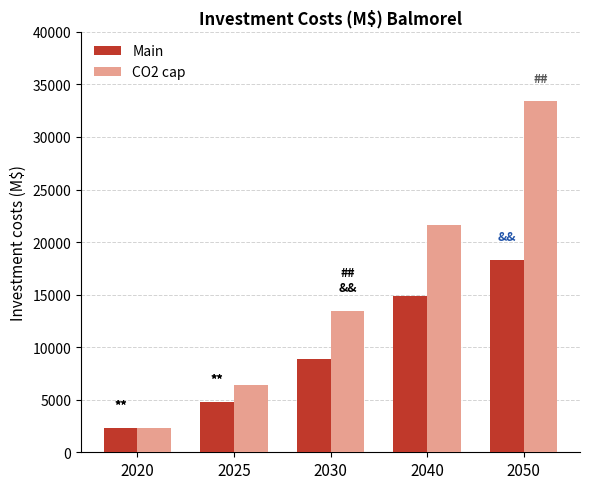

Rank the series by their average value, from lowest to highest.

Main, CO2 cap